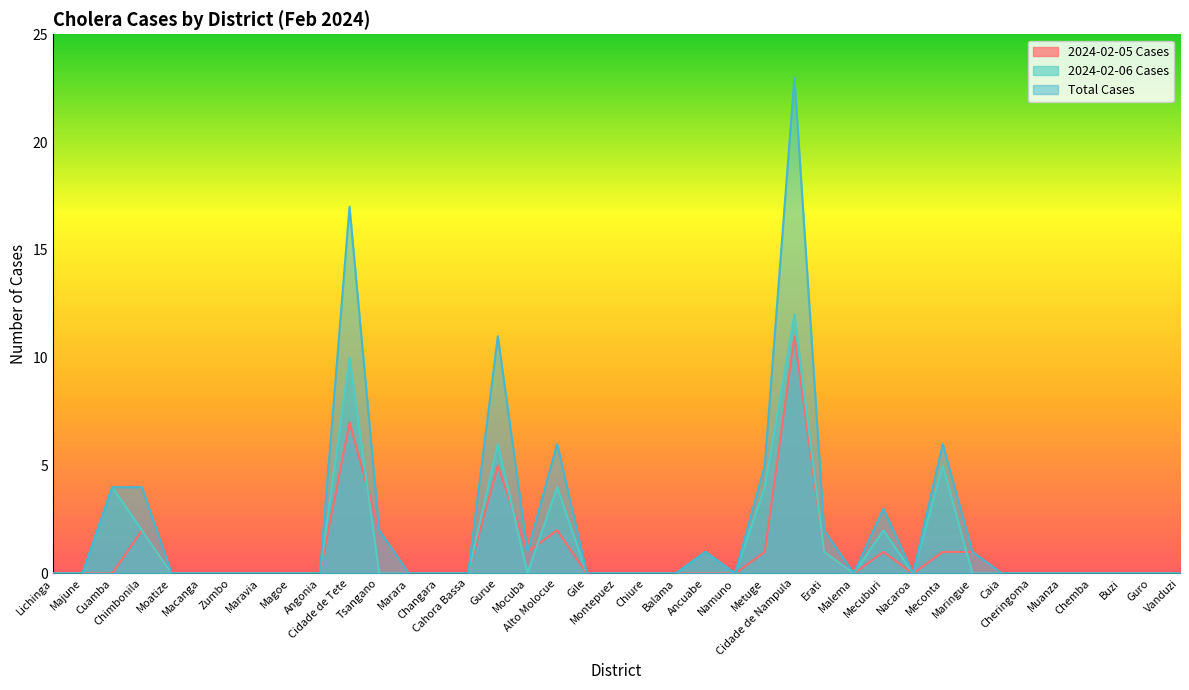

Reading right to left, transcribe all the data shown in this chart.

2024-02-05 Cases: 0	0	0	0	0	0	0	1	1	0	1	0	1	11	1	0	0	0	0	0	0	2	1	5	0	0	0	2	7	0	0	0	0	0	0	2	0	0	0
2024-02-06 Cases: 0	0	0	0	0	0	0	0	5	0	2	0	1	12	4	0	1	0	0	0	0	4	0	6	0	0	0	0	10	0	0	0	0	0	0	2	4	0	0
Total Cases: 0	0	0	0	0	0	0	1	6	0	3	0	2	23	5	0	1	0	0	0	0	6	1	11	0	0	0	2	17	0	0	0	0	0	0	4	4	0	0